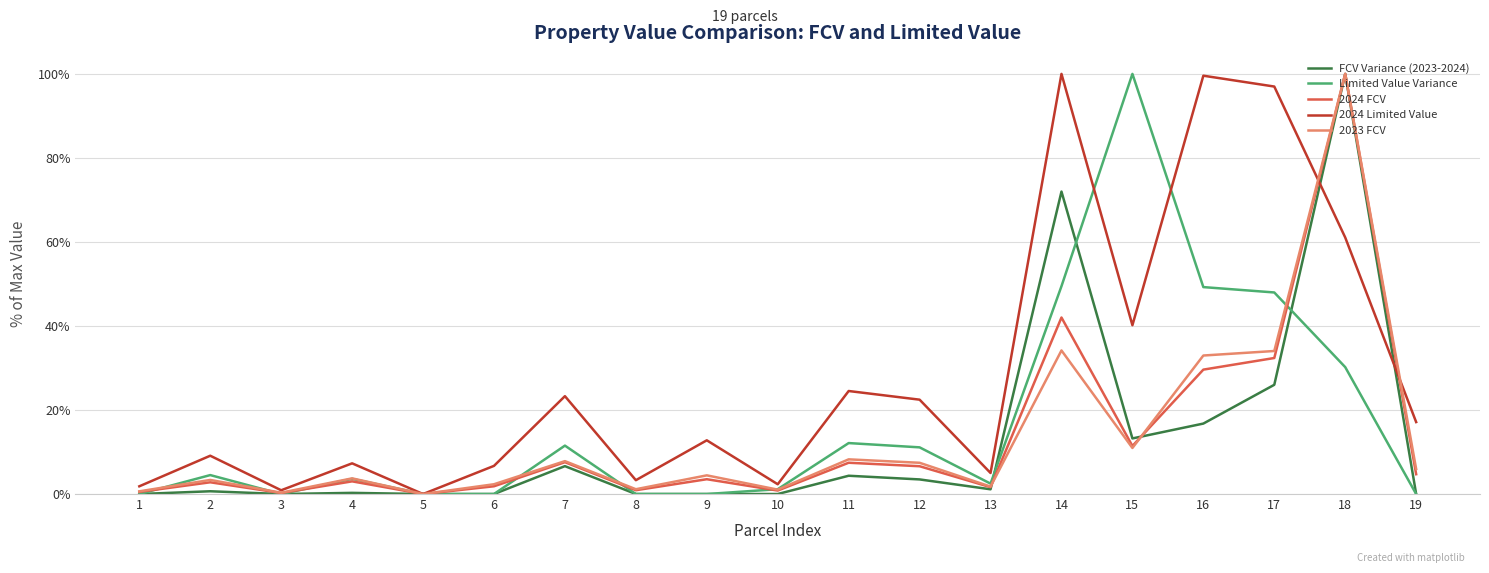

True or false: 2024 FCV has more than 0 points higher than both neighbors.

True